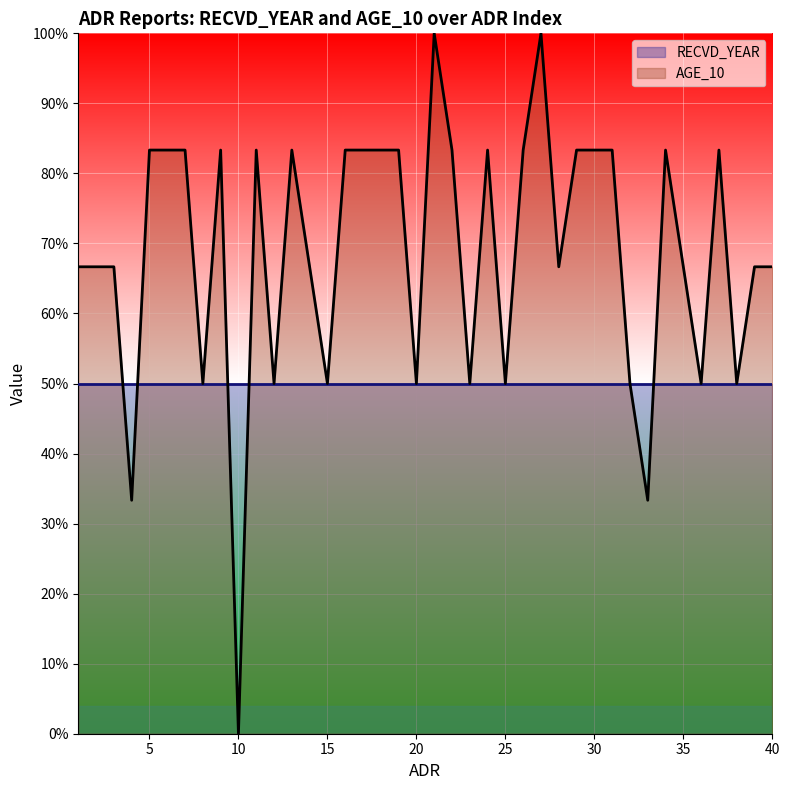

Reading left to right, extract all data points from this chart.

66.7	66.7	66.7	33.3	83.3	83.3	83.3	50.0	83.3	0.0	83.3	50.0	83.3	66.7	50.0	83.3	83.3	83.3	83.3	50.0	100.0	83.3	50.0	83.3	50.0	83.3	100.0	66.7	83.3	83.3	83.3	50.0	33.3	83.3	66.7	50.0	83.3	50.0	66.7	66.7